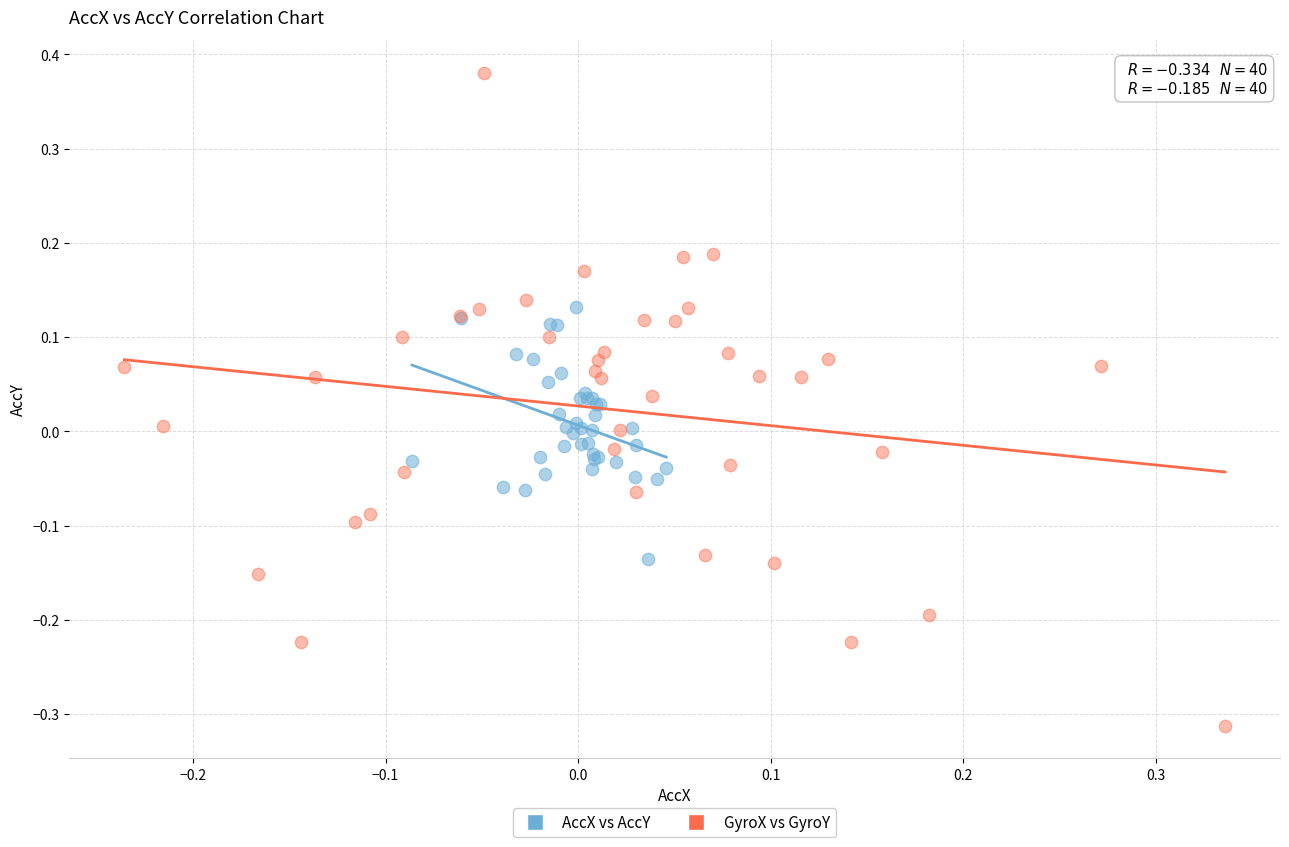

Which series has the largest Y range (max minus min)?

GyroX vs GyroY